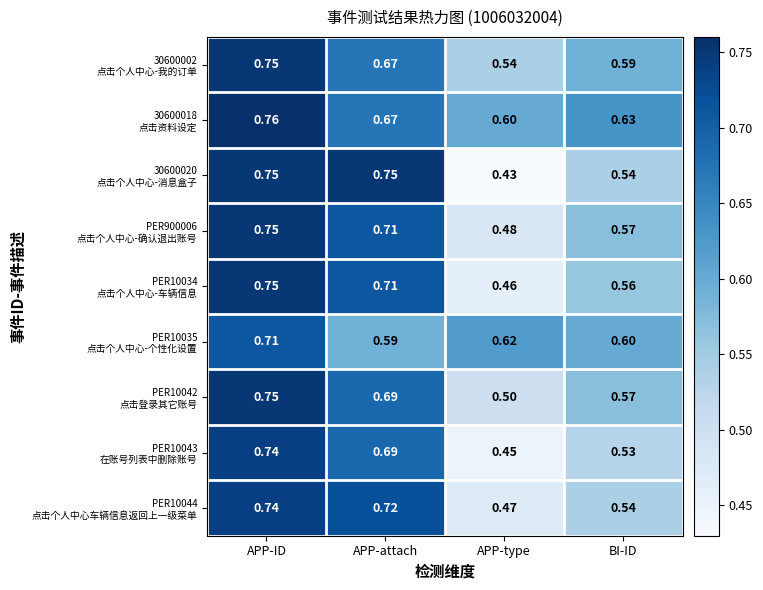

Which label corresponds to the smallest value in the chart?

APP-type